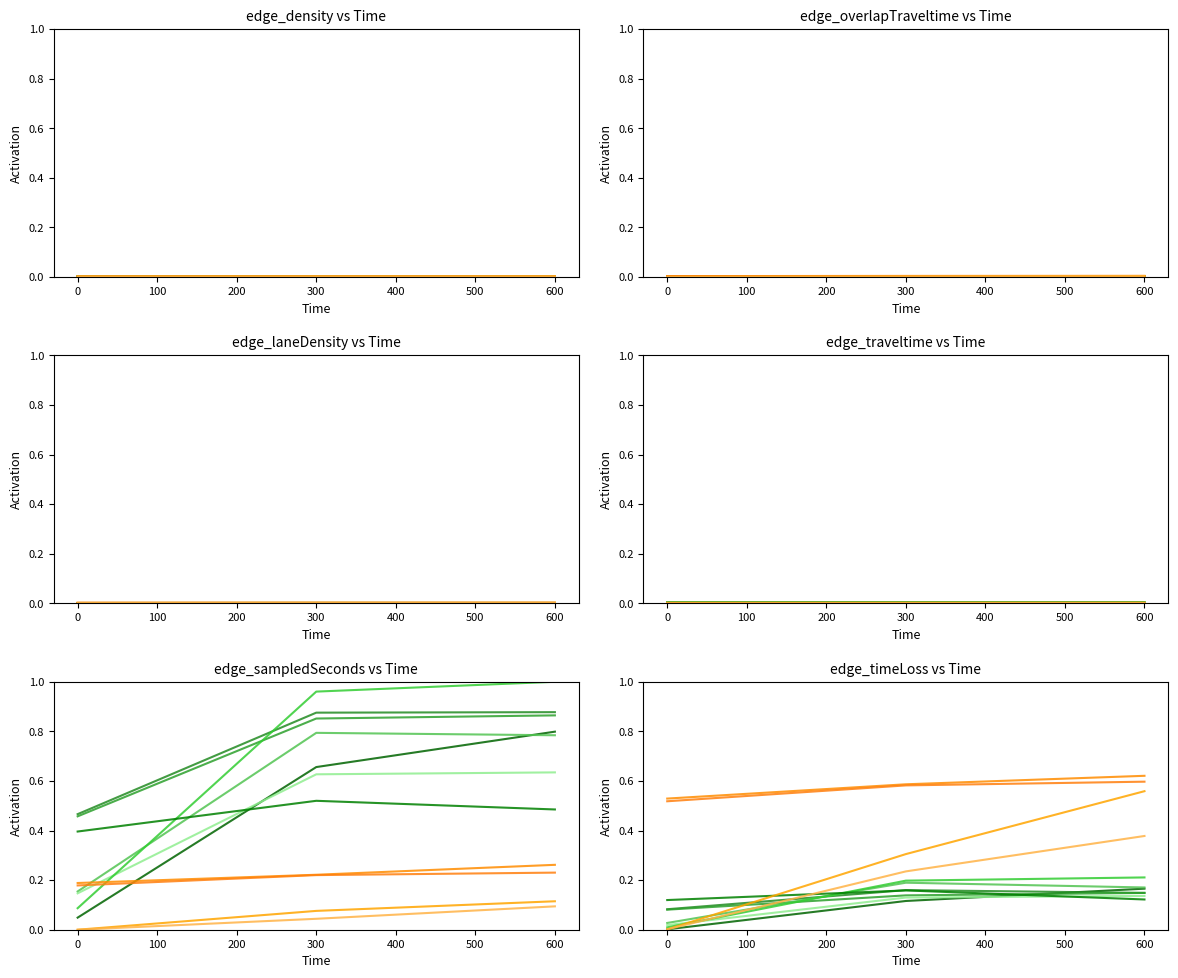

Is the value of edge_laneDensity at 300 greater than the value of edge_timeLoss at 0?

No